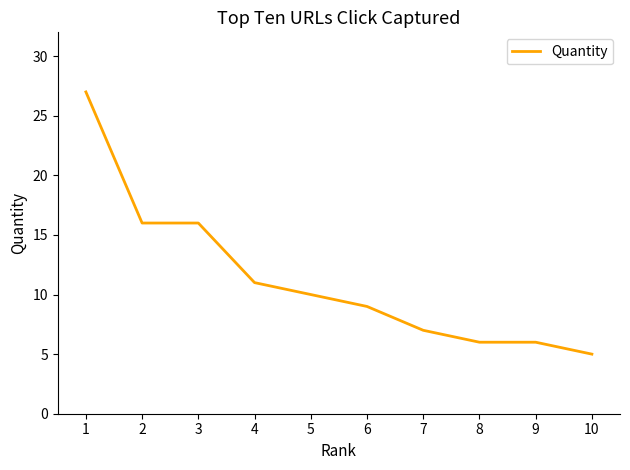

What is the difference between the maximum and second lowest values?

21